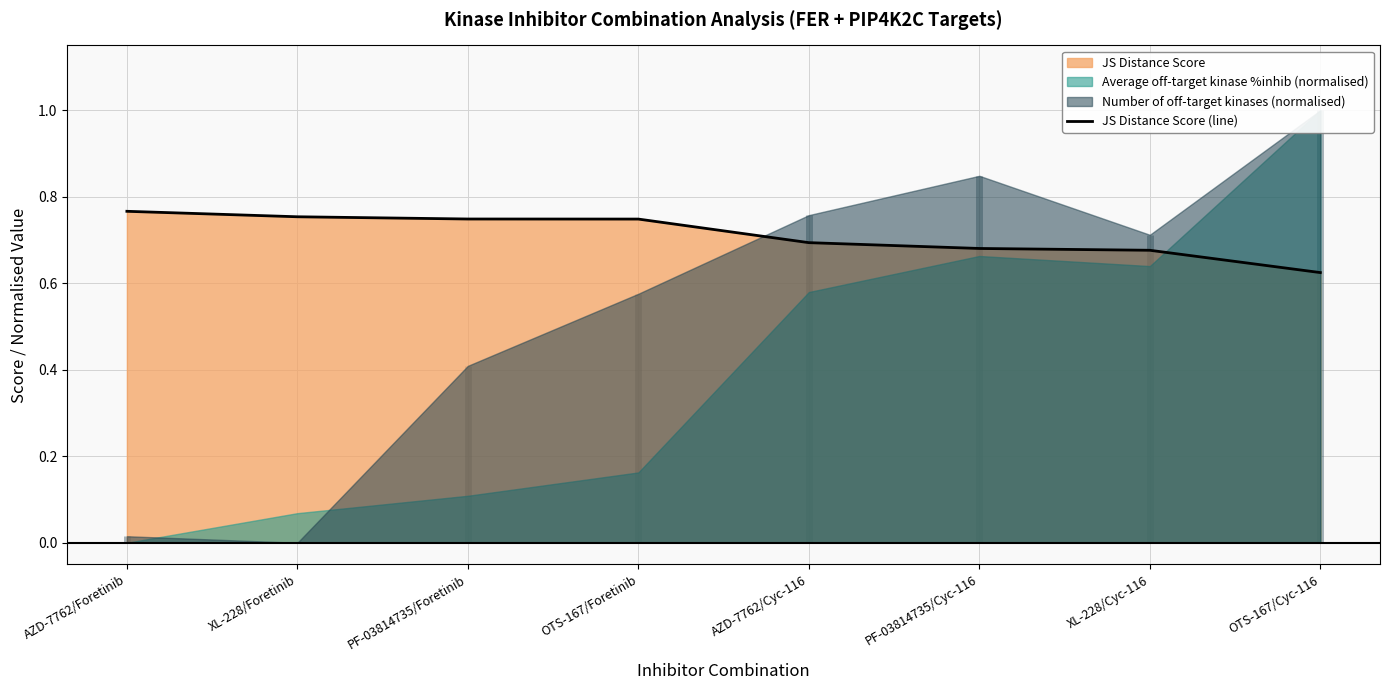

How many lines are shown in the chart?

1